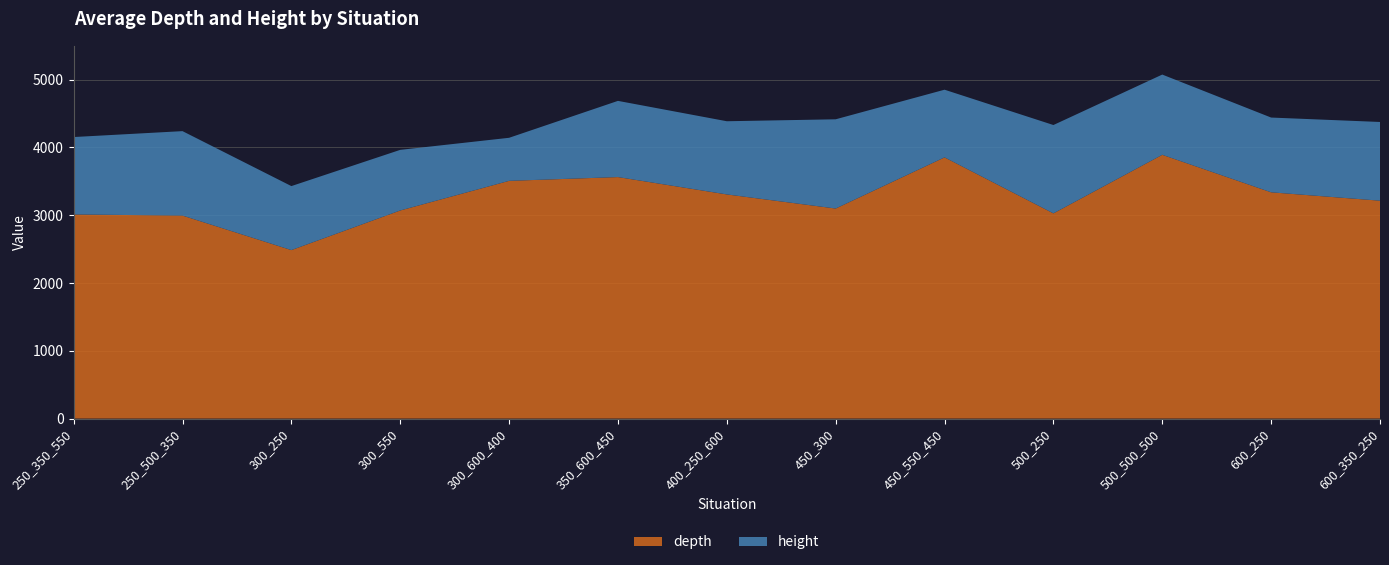

What is the difference between the maximum and minimum values in the depth series?

1406.1